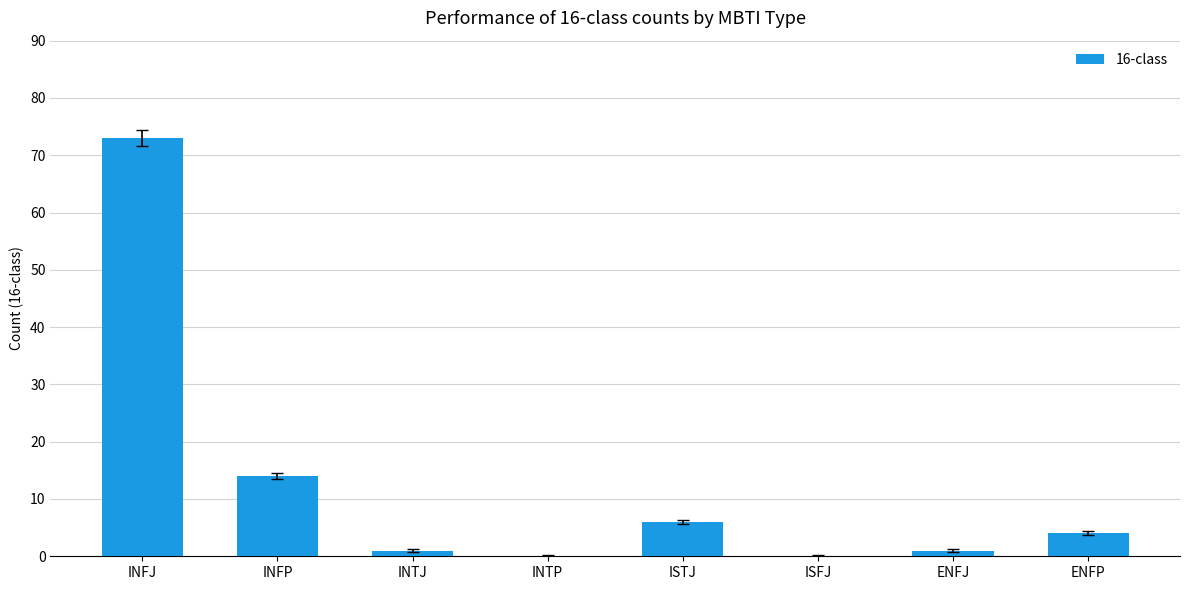

Reading right to left, list all the values displayed in this chart.

4	1	0	6	0	1	14	73